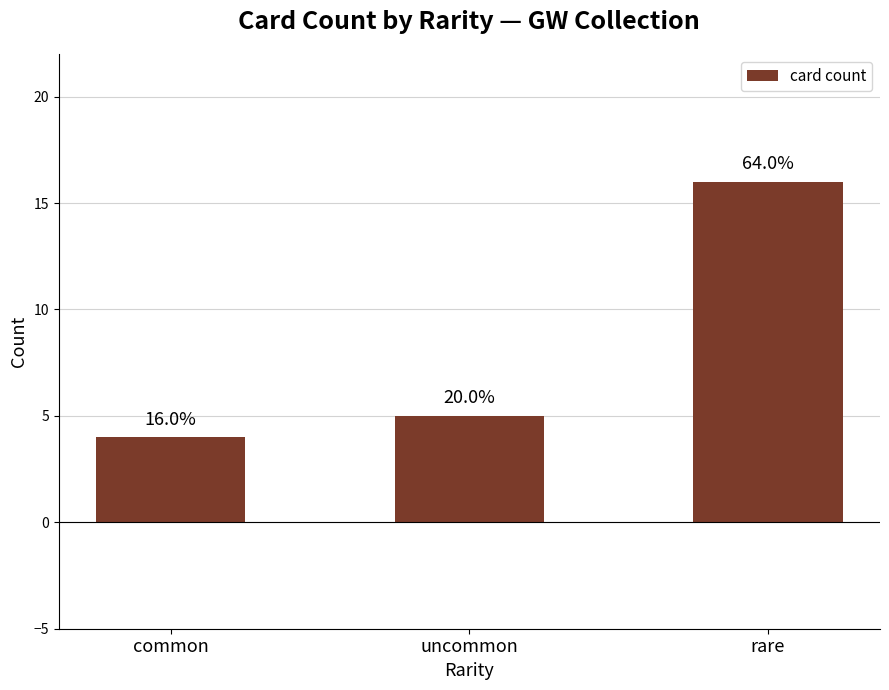

Rank the categories by value from lowest to highest.

common, uncommon, rare